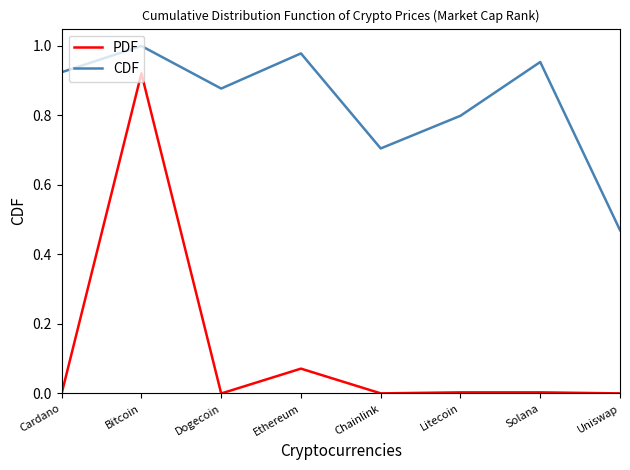

What is the difference between the second highest and second lowest values in the CDF series?

0.3